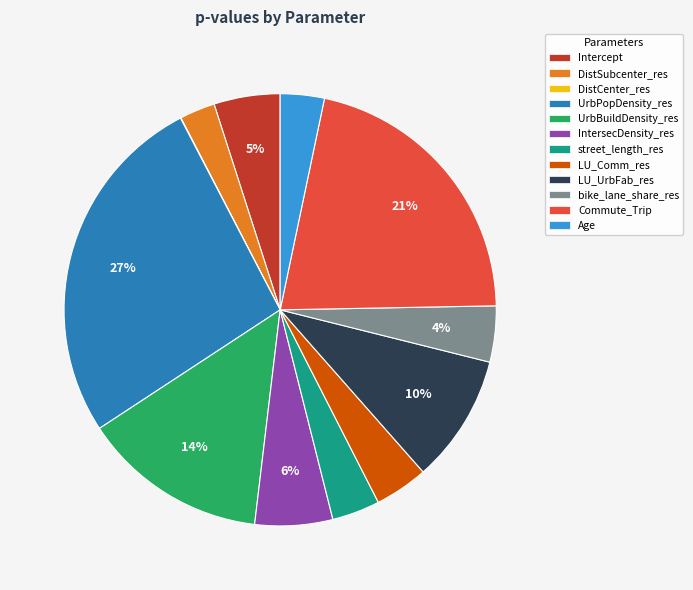

What is the largest slice in the pie chart?

UrbPopDensity_res